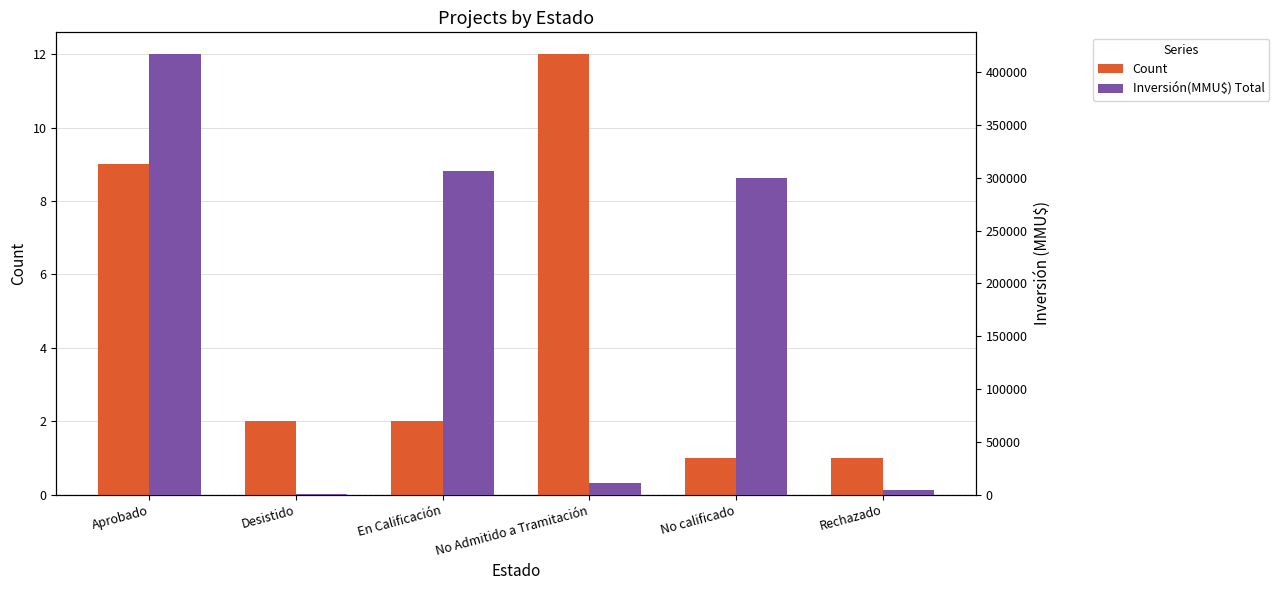

Which label corresponds to the largest value in the chart?

Aprobado